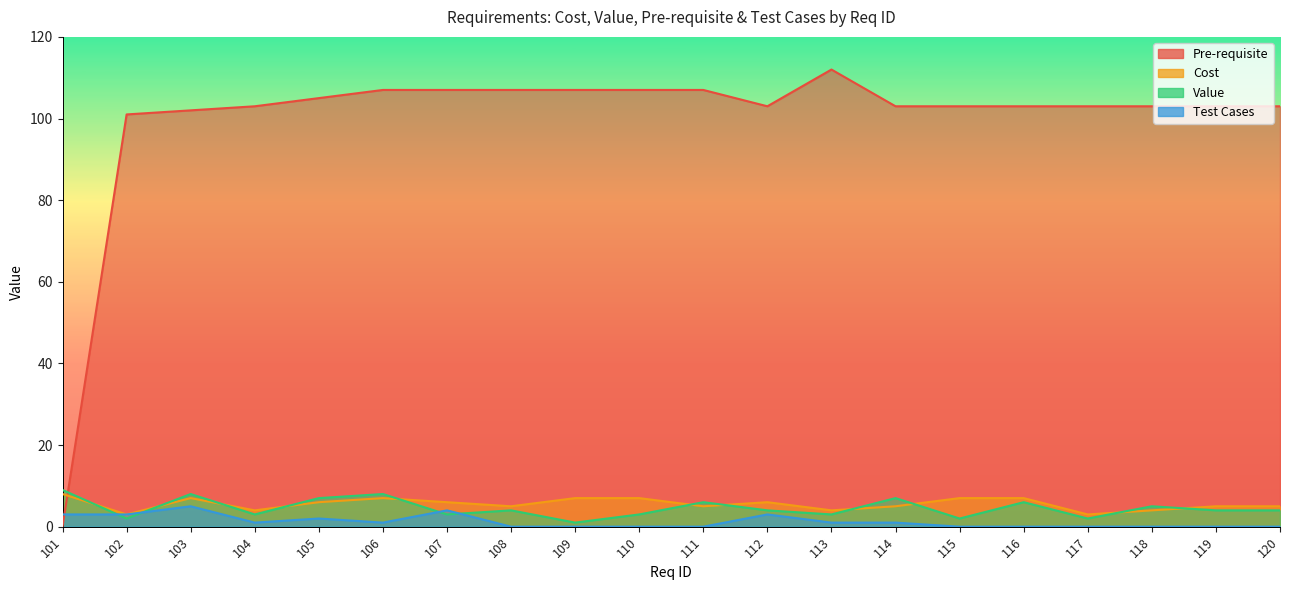

Between 116 and 119, which series saw the biggest shift?

Cost